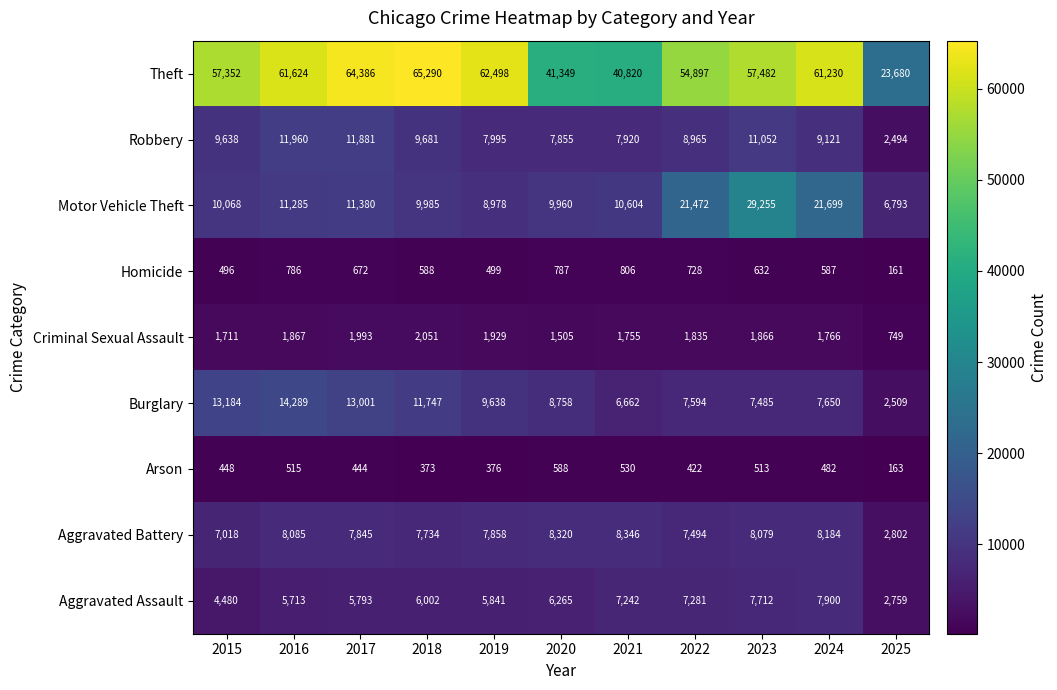

Which series changed the most between 2017 and 2019?

Robbery